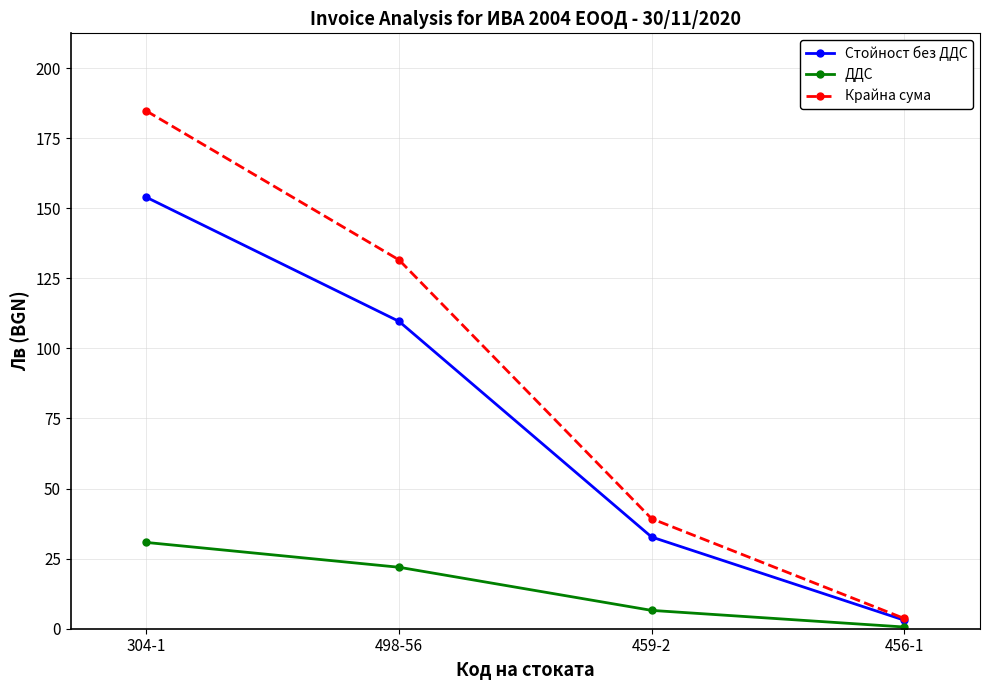

Which series changed the most between 498-56 and 459-2?

Крайна сума